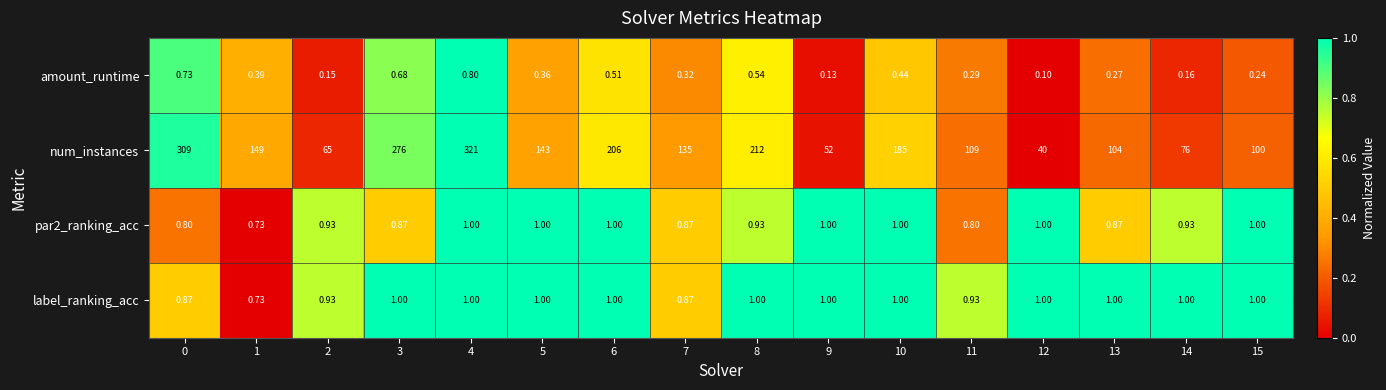

Is the value of amount_runtime at 5 greater than the value of par2_ranking_acc at 12?

No